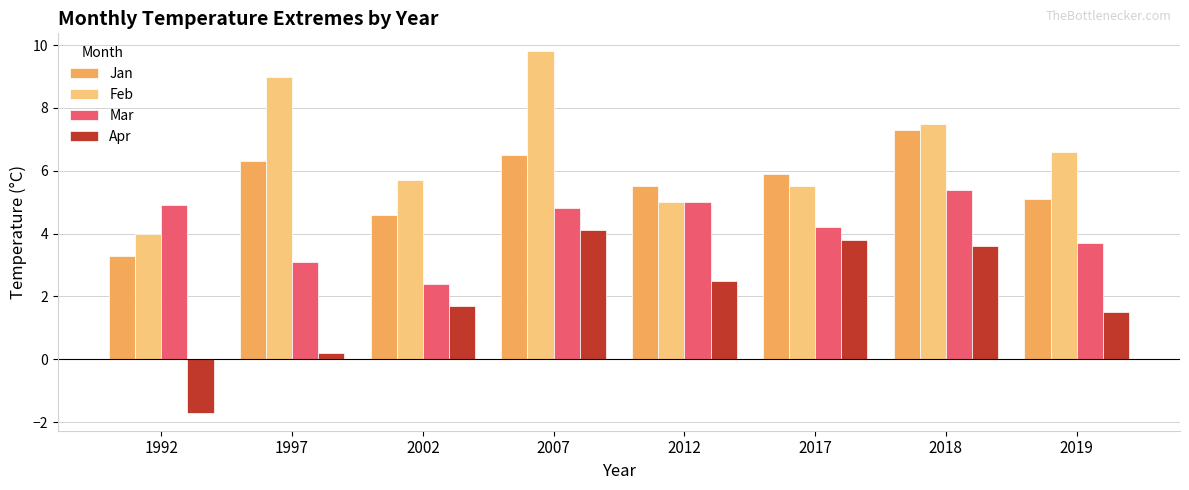

How many values in the Mar series are below 4?

3